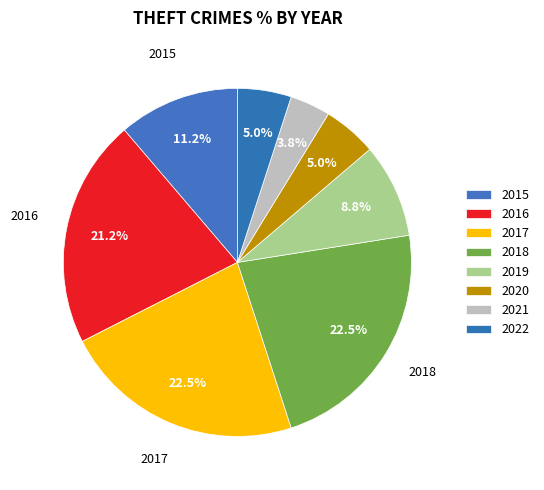

How many segments does this pie chart have?

8